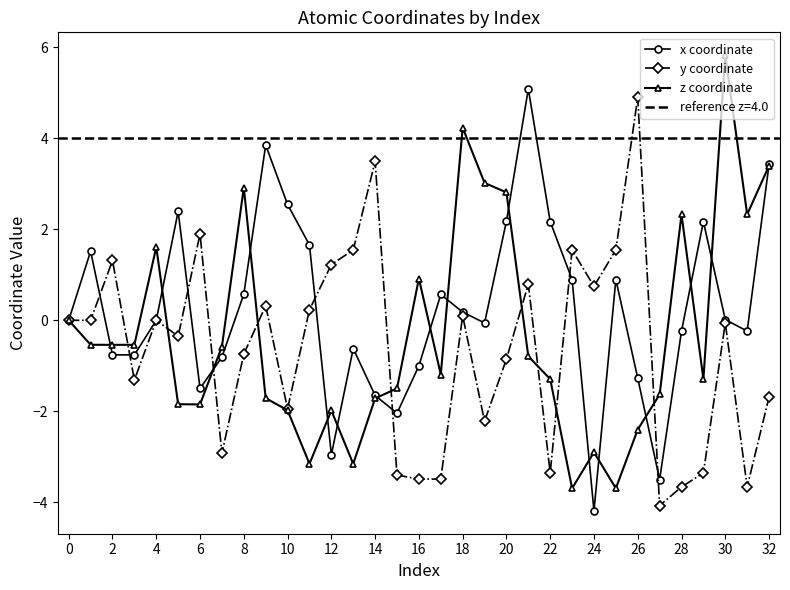

True or false: y coordinate has more than 2 points higher than both neighbors.

True